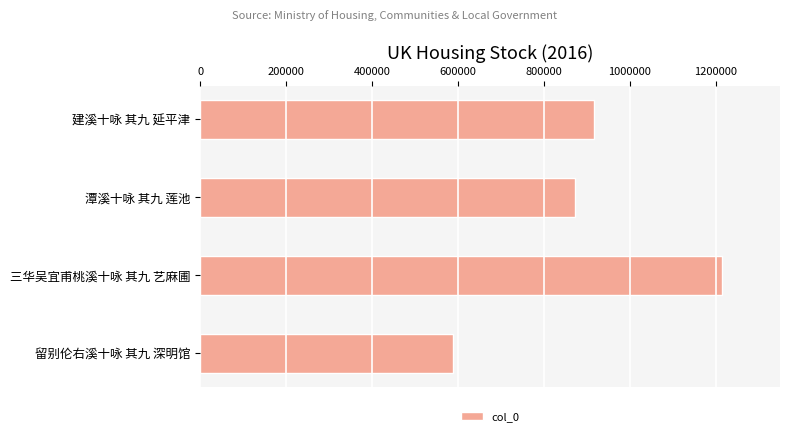

Reading top to bottom, transcribe all the data shown in this chart.

916183	873824	1215614	587774